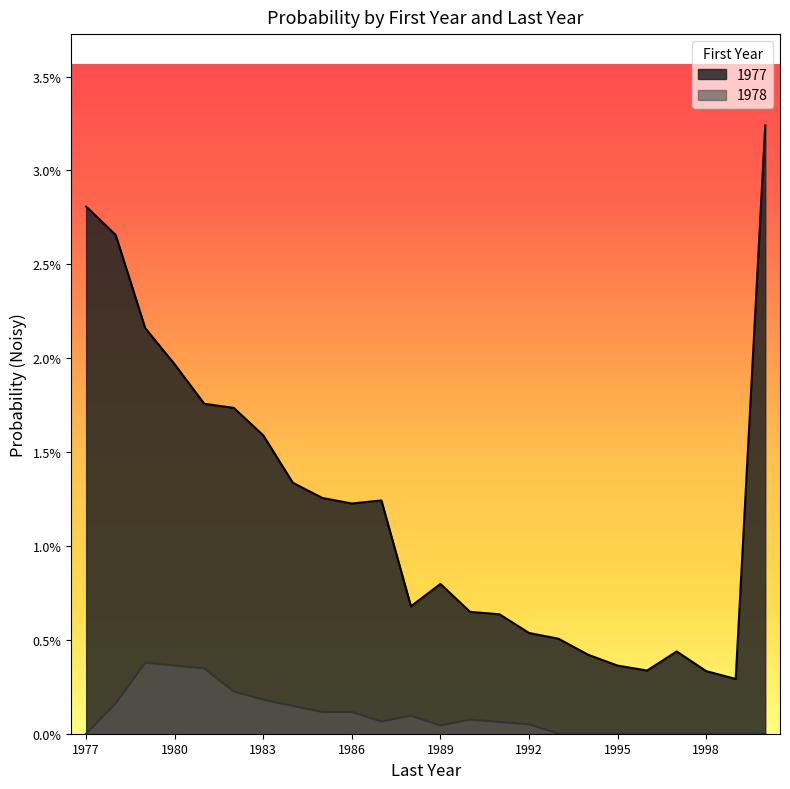

Between 1993 and 1997, which series saw the biggest shift?

1977